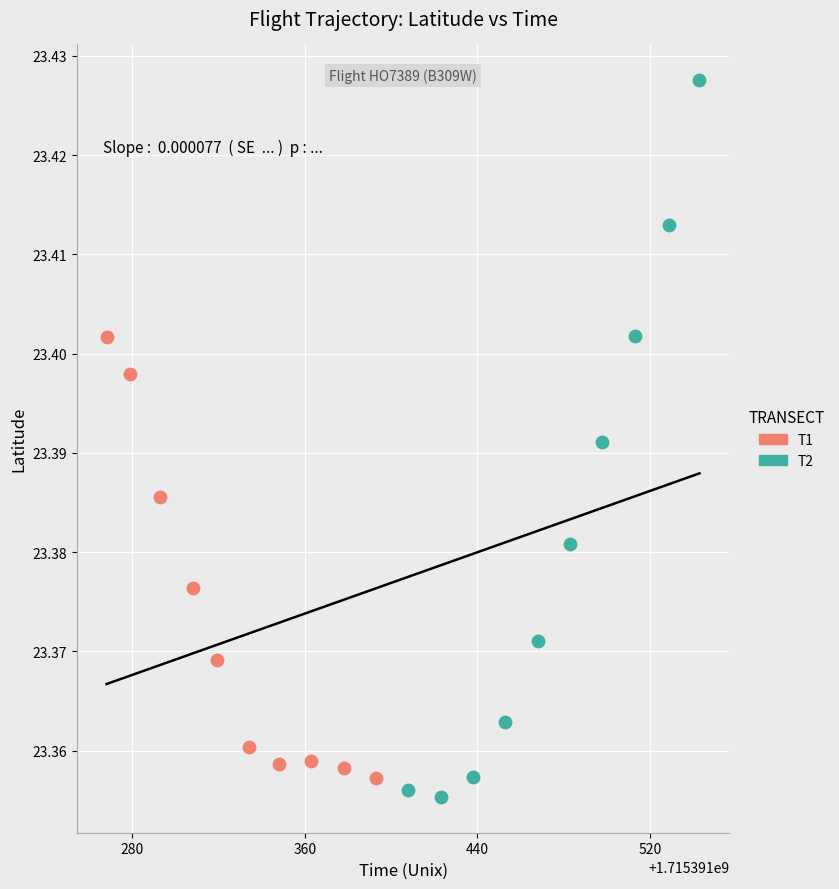

Which series has the widest spread of Y values?

T2